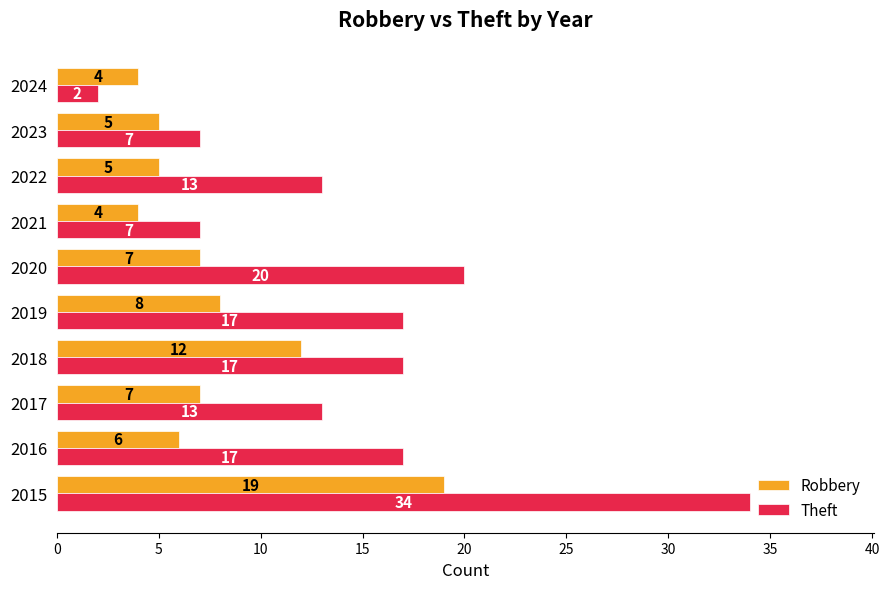

What is the difference between the maximum and minimum values in the Theft series?

32